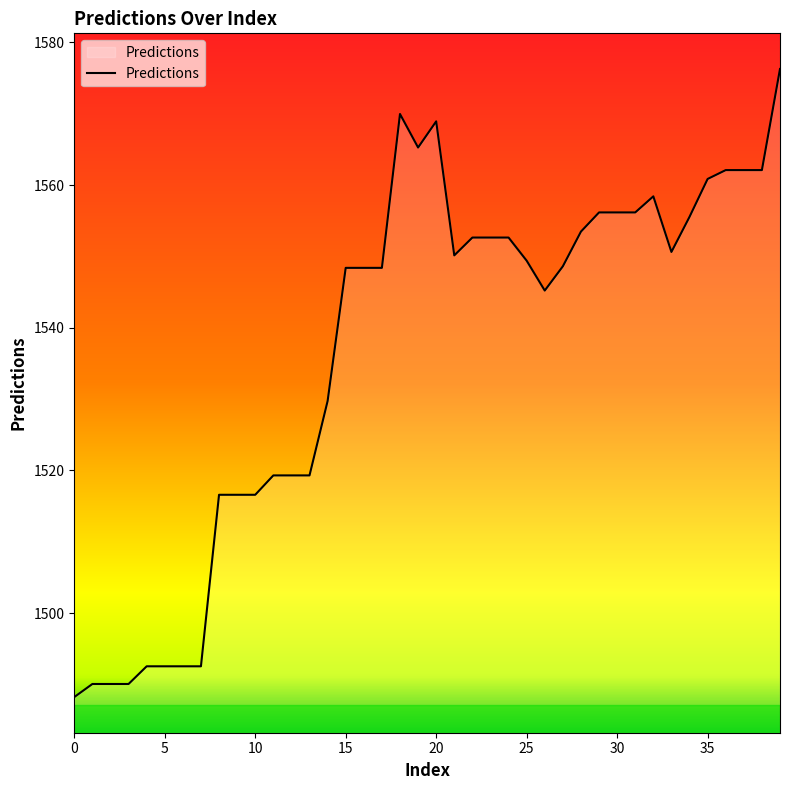

What is the minimum value shown in the chart?

1488.2